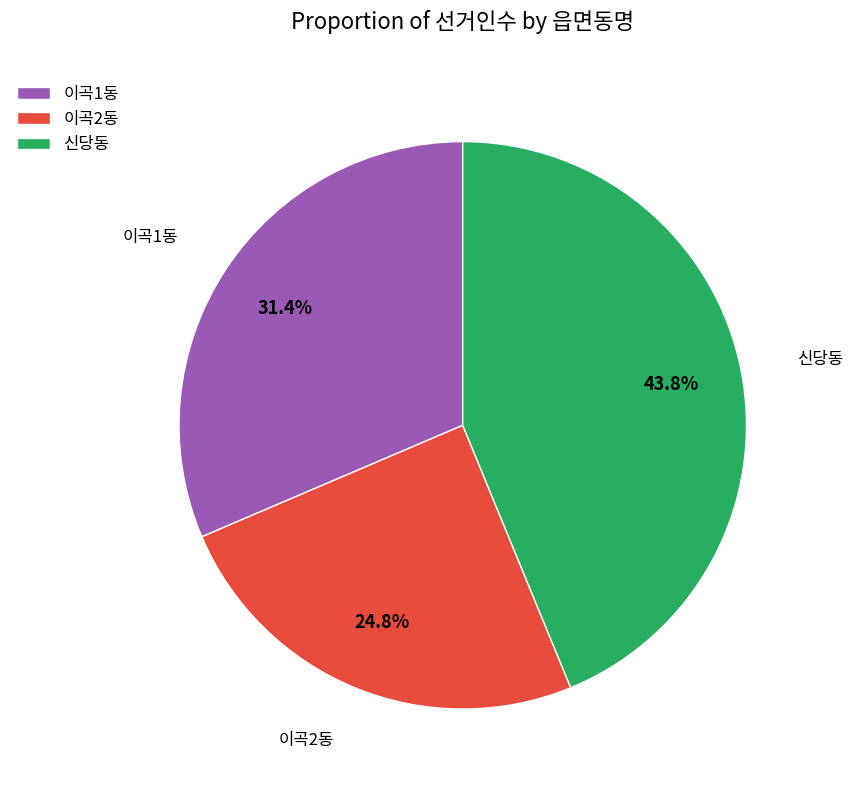

Which has a higher value, 이곡2동 or 이곡1동?

이곡1동